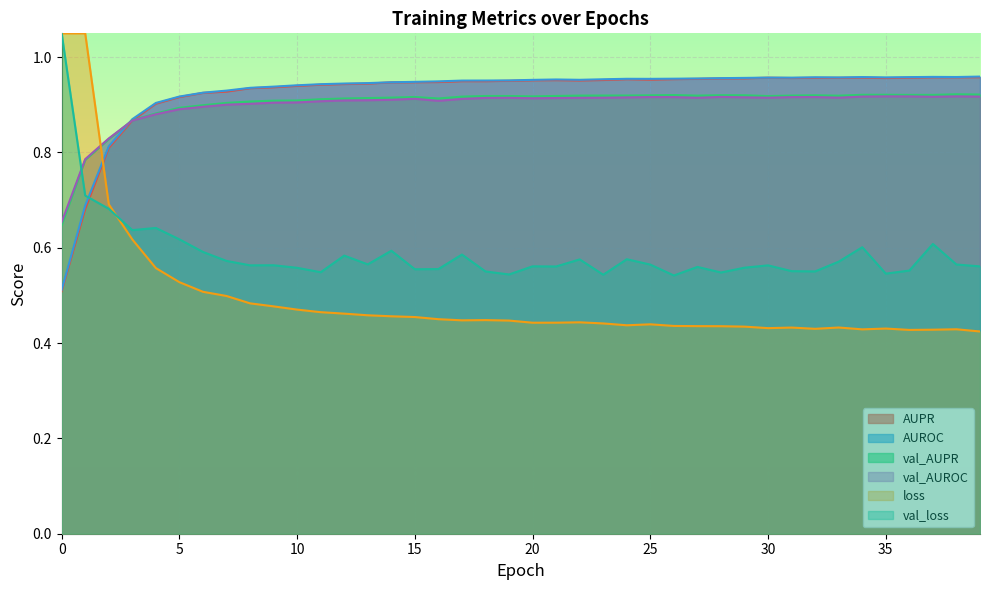

Does the chart display data point markers on the line(s)?

No